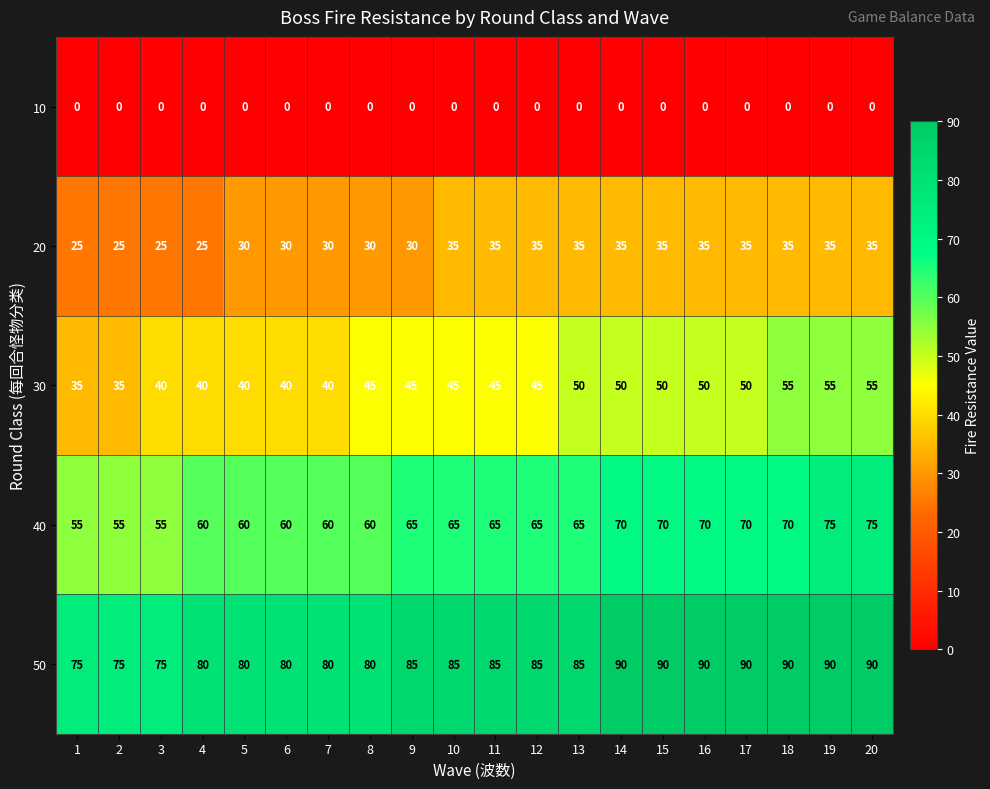

Which series has the largest total across all categories?

50